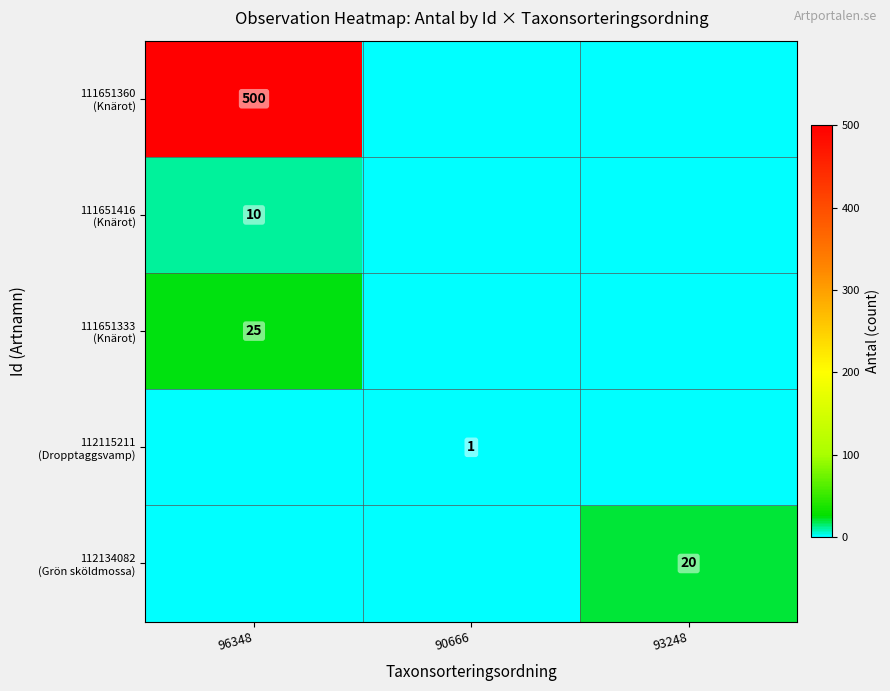

Which series has the widest spread of values?

111651360 (Knärot)